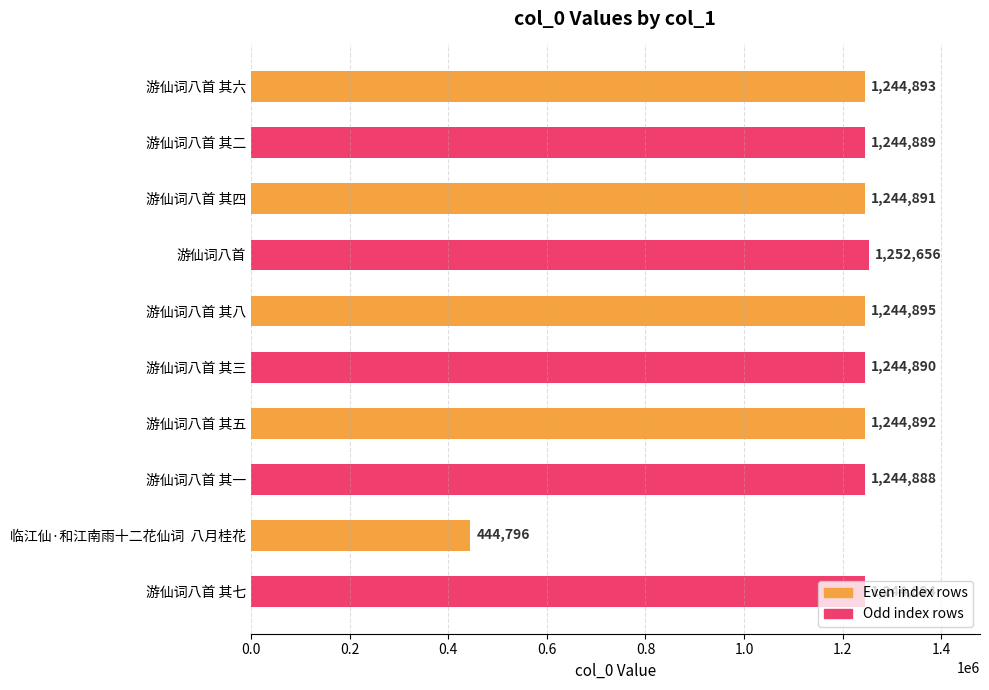

What is the greatest value displayed?

1252656